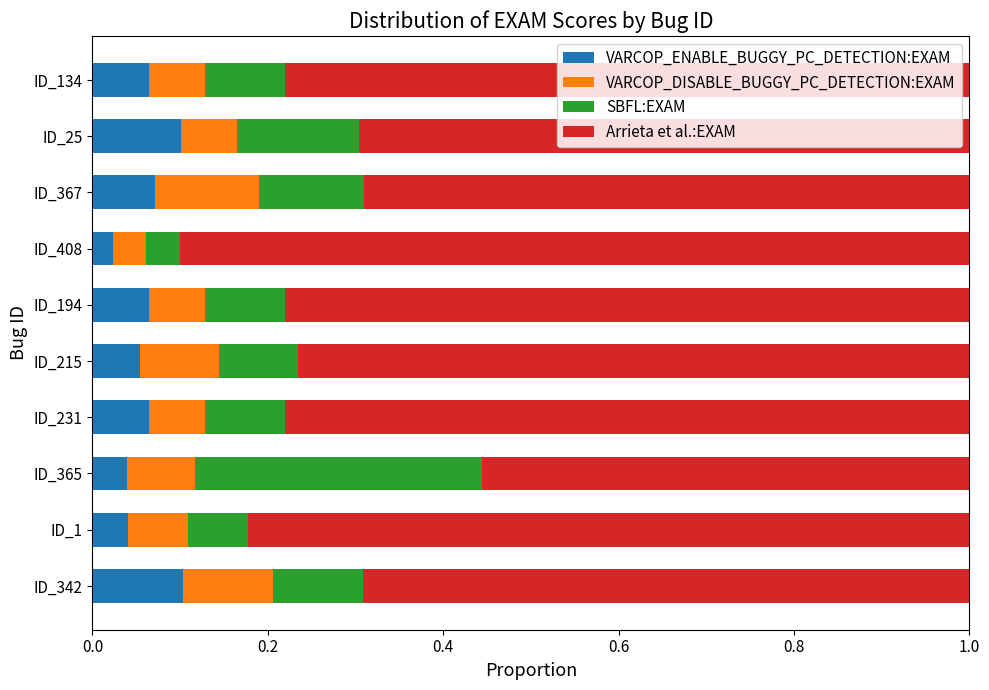

What is the total value across all series at ID_215?

1.0